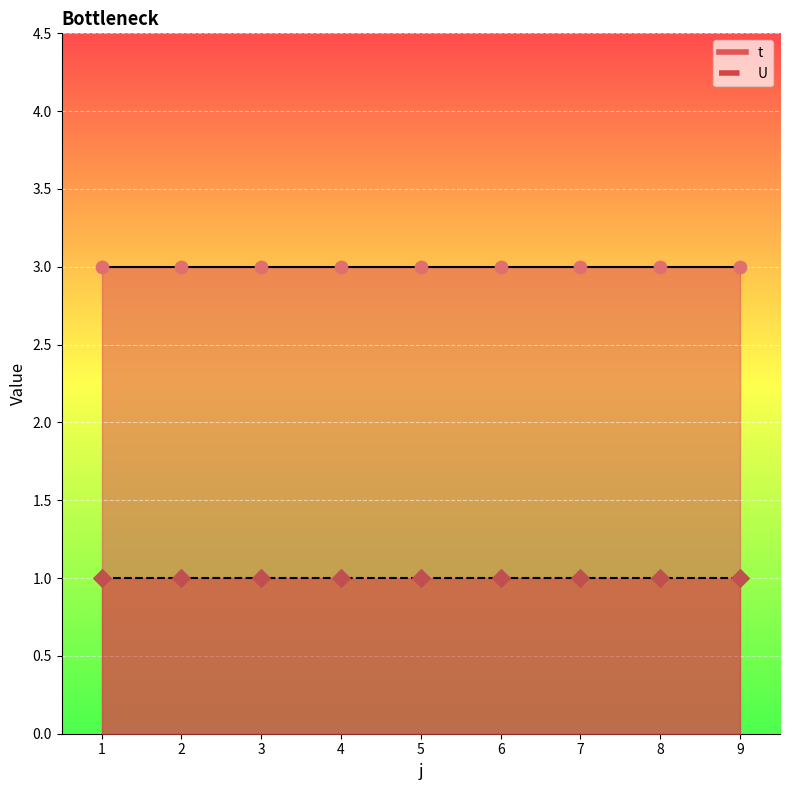

What are all the series names shown in the legend?

t, U